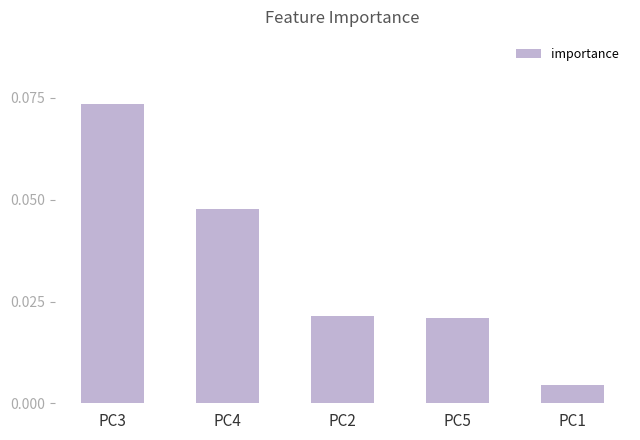

Where is the data nearest to the value 0?

PC1